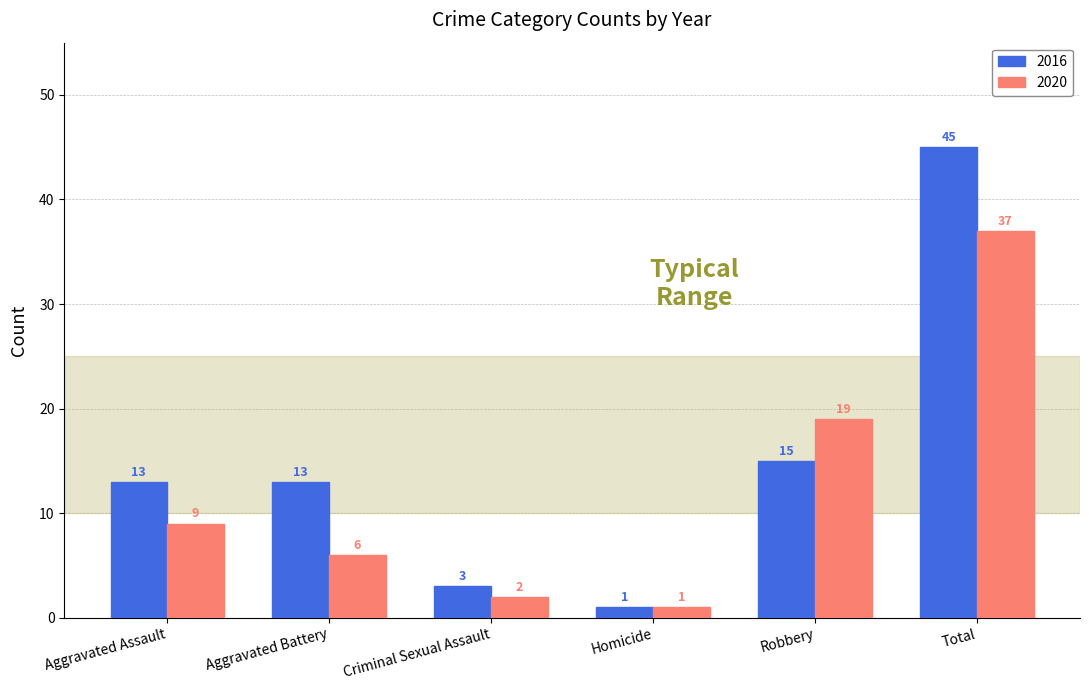

What is the value of the 2016 bar at the 3rd from the left?

3